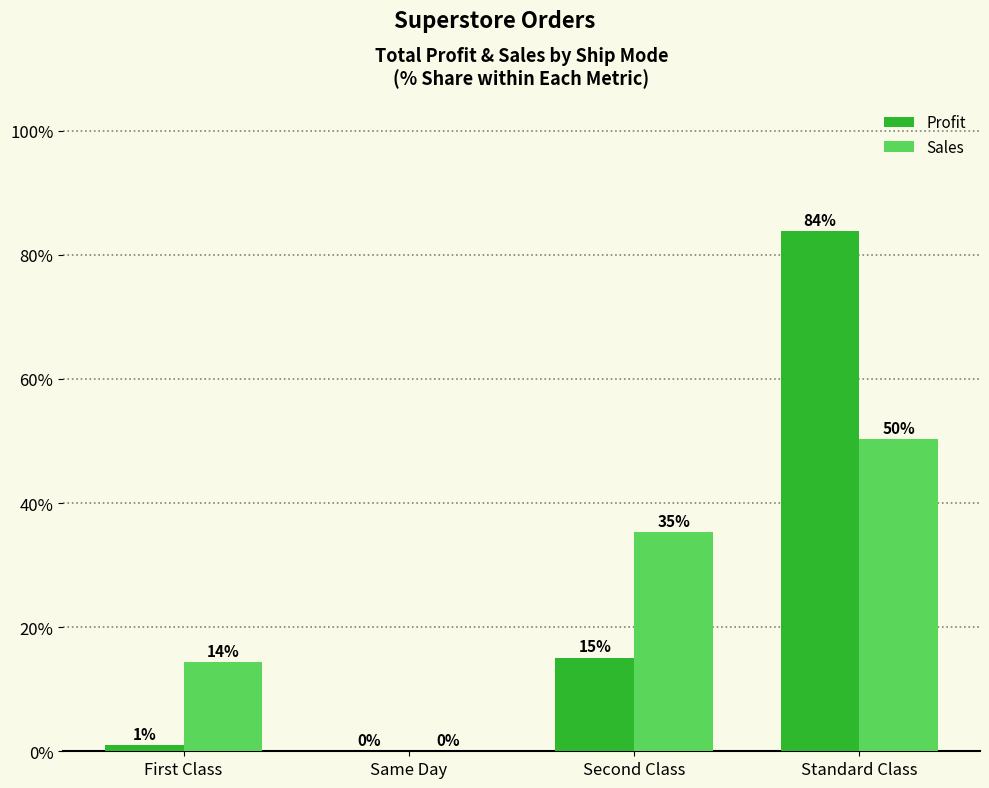

At which category is the sum across all series the highest?

Standard Class